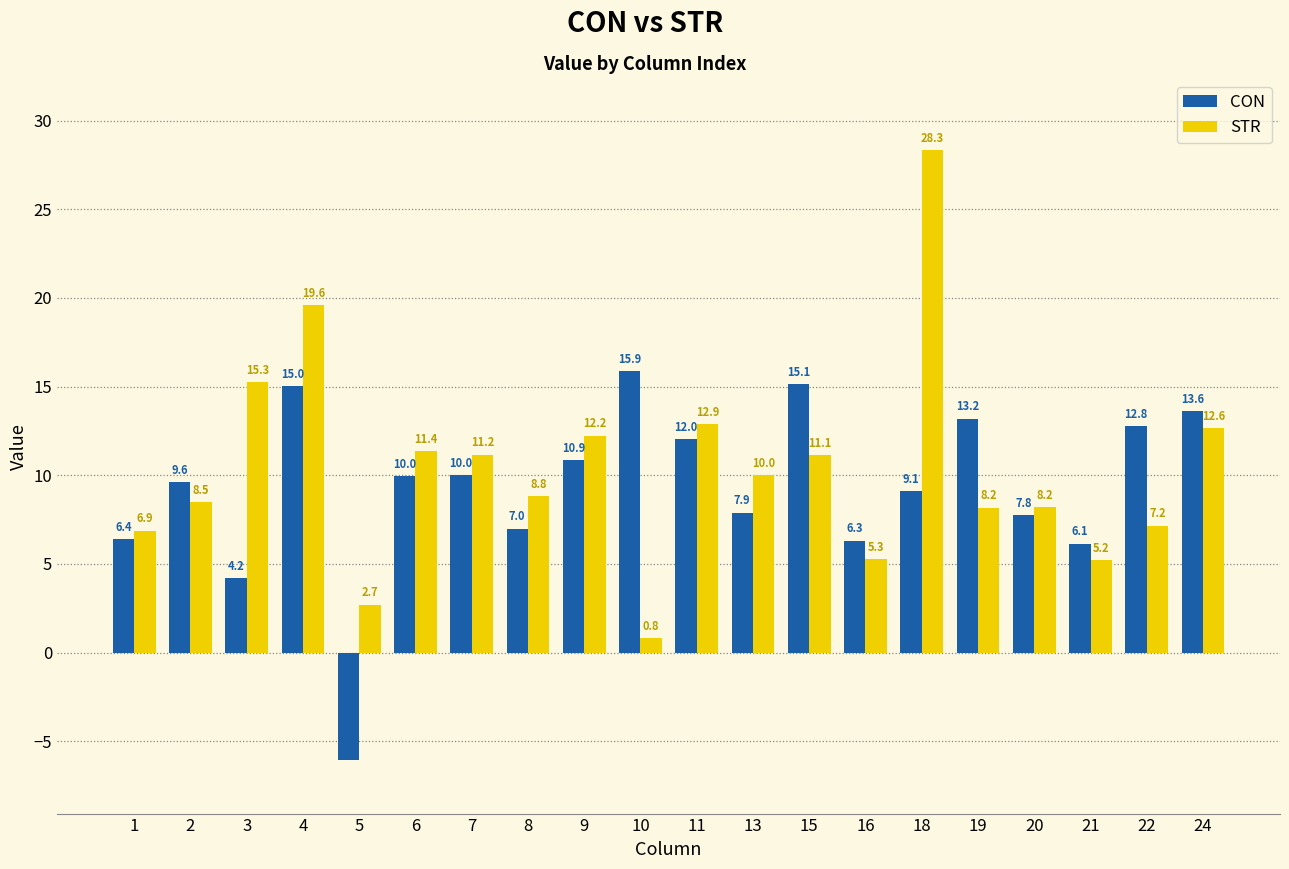

Which series has the largest total across all categories?

STR